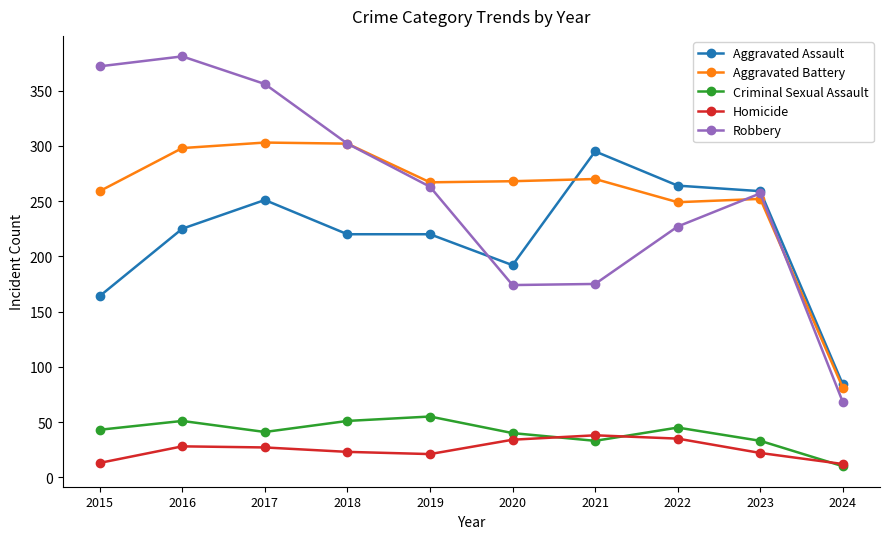

What is the difference between the highest and lowest values at 2020?

234